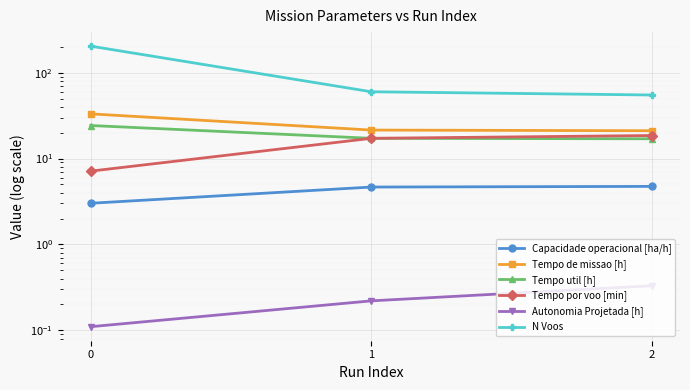

What is the total value across all series at 2?

116.7